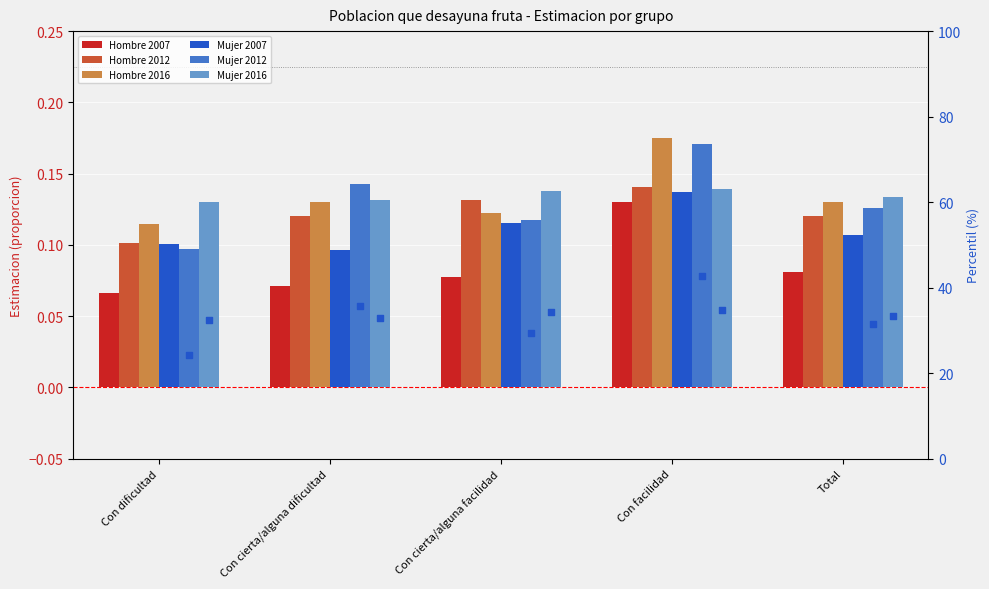

At how many categories does at least one series exceed 0?

5